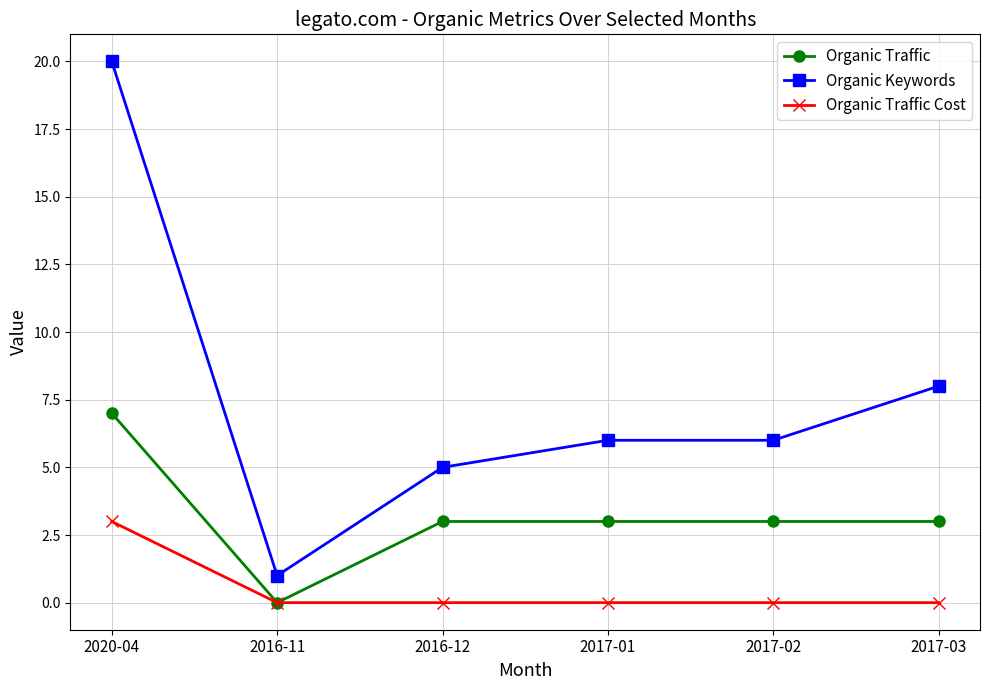

Is it true that Organic Keywords equals 5 at 2016-12?

True